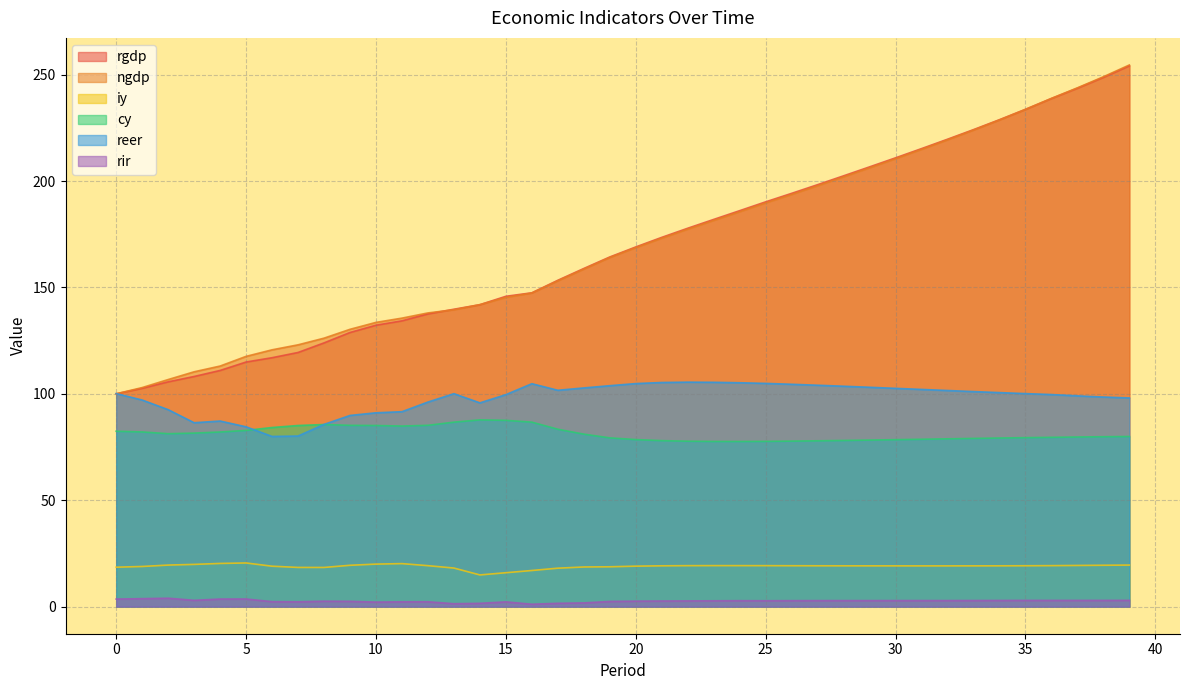

Reading left to right, what are all the values shown in this chart?

rgdp: 0=100.0	1=102.6	2=105.6	3=108.2	4=111.0	5=114.9	6=117.0	7=119.4	8=123.9	9=128.8	10=132.2	11=134.3	12=137.6	13=139.8	14=141.9	15=145.8	16=147.5	17=153.4	18=158.9	19=164.3	20=169.0	21=173.5	22=177.8	23=182.0	24=186.1	25=190.2	26=194.2	27=198.3	28=202.4	29=206.6	30=210.9	31=215.2	32=219.6	33=224.1	34=228.8	35=233.7	36=238.8	37=243.6	38=248.7	39=254.1
ngdp: 0=100.0	1=102.9	2=106.7	3=110.4	4=113.1	5=117.6	6=120.7	7=123.0	8=126.2	9=130.3	10=133.6	11=135.6	12=138.0	13=139.5	14=141.9	15=145.3	16=147.4	17=153.1	18=158.6	19=164.1	20=168.7	21=173.2	22=177.4	23=181.5	24=185.6	25=189.7	26=193.7	27=197.8	28=202.0	29=206.2	30=210.5	31=214.9	32=219.4	33=223.9	34=228.7	35=233.6	36=238.8	37=243.8	38=249.0	39=254.5
iy: 0=18.5	1=18.9	2=19.5	3=19.9	4=20.3	5=20.5	6=19.0	7=18.4	8=18.4	9=19.4	10=20.0	11=20.2	12=19.3	13=18.1	14=14.9	15=15.9	16=17.0	17=18.1	18=18.6	19=18.7	20=19.0	21=19.2	22=19.3	23=19.3	24=19.3	25=19.3	26=19.2	27=19.2	28=19.2	29=19.2	30=19.2	31=19.2	32=19.2	33=19.2	34=19.2	35=19.2	36=19.3	37=19.4	38=19.4	39=19.5
cy: 0=82.4	1=82.1	2=81.3	3=81.5	4=82.1	5=82.8	6=84.2	7=85.1	8=85.6	9=85.2	10=85.1	11=84.9	12=85.2	13=86.7	14=87.8	15=87.5	16=86.7	17=83.4	18=81.1	19=79.3	20=78.5	21=78.0	22=77.7	23=77.6	24=77.6	25=77.7	26=77.8	27=77.9	28=78.1	29=78.3	30=78.5	31=78.7	32=78.9	33=79.1	34=79.2	35=79.4	36=79.6	37=79.7	38=79.8	39=80.0
reer: 0=100.1	1=97.1	2=92.6	3=86.4	4=87.2	5=84.5	6=80.0	7=80.2	8=85.6	9=89.8	10=91.1	11=91.6	12=96.1	13=100.1	14=95.8	15=99.6	16=104.8	17=101.7	18=102.8	19=103.8	20=104.8	21=105.3	22=105.5	23=105.4	24=105.2	25=104.9	26=104.5	27=104.0	28=103.6	29=103.1	30=102.6	31=102.1	32=101.6	33=101.1	34=100.6	35=100.1	36=99.7	37=99.0	38=98.5	39=98.1
rir: 0=3.6	1=3.8	2=4.0	3=3.0	4=3.6	5=3.6	6=2.4	7=2.3	8=2.6	9=2.5	10=2.1	11=2.3	12=2.3	13=1.4	14=1.6	15=2.2	16=1.1	17=1.6	18=1.8	19=2.4	20=2.6	21=2.6	22=2.7	23=2.7	24=2.8	25=2.8	26=2.8	27=2.8	28=2.8	29=2.8	30=2.9	31=2.9	32=2.9	33=2.9	34=2.9	35=2.9	36=2.9	37=2.9	38=2.9	39=3.0